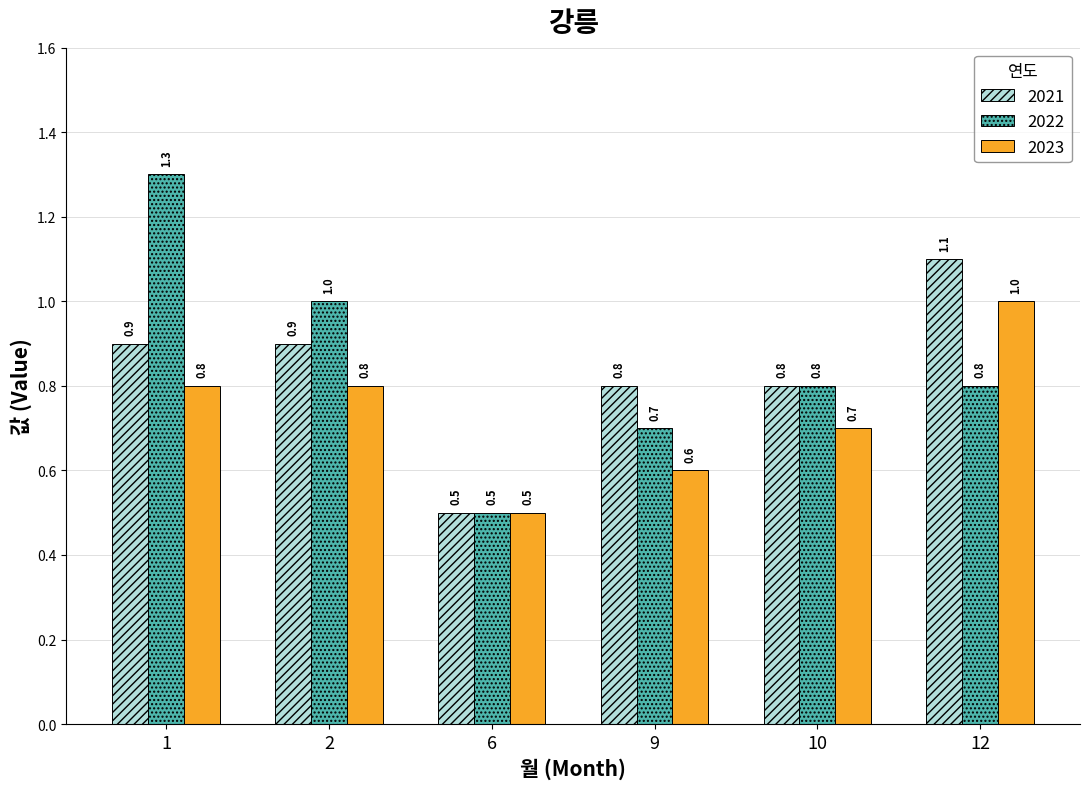

Are the bars horizontal?

No